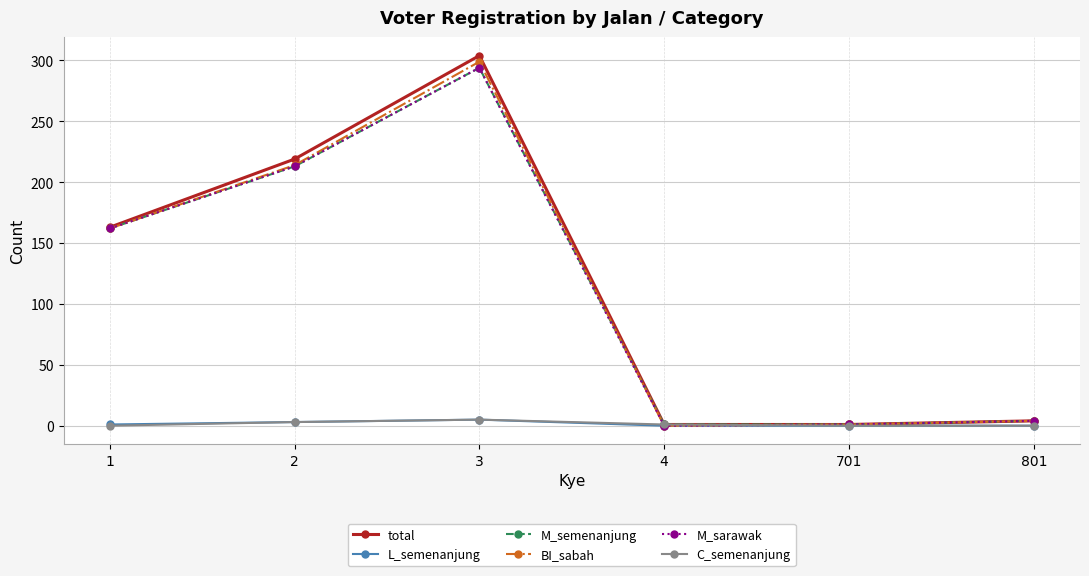

What is the value of the M_sarawak point at the 3rd from the left?

294